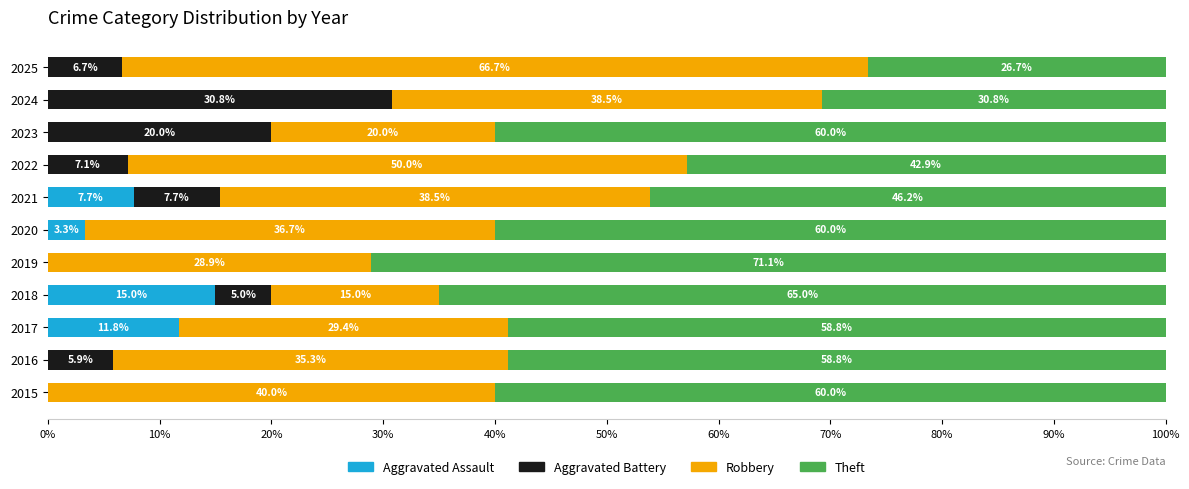

The value of Aggravated Assault at 2023 is 7.3. True or false?

False